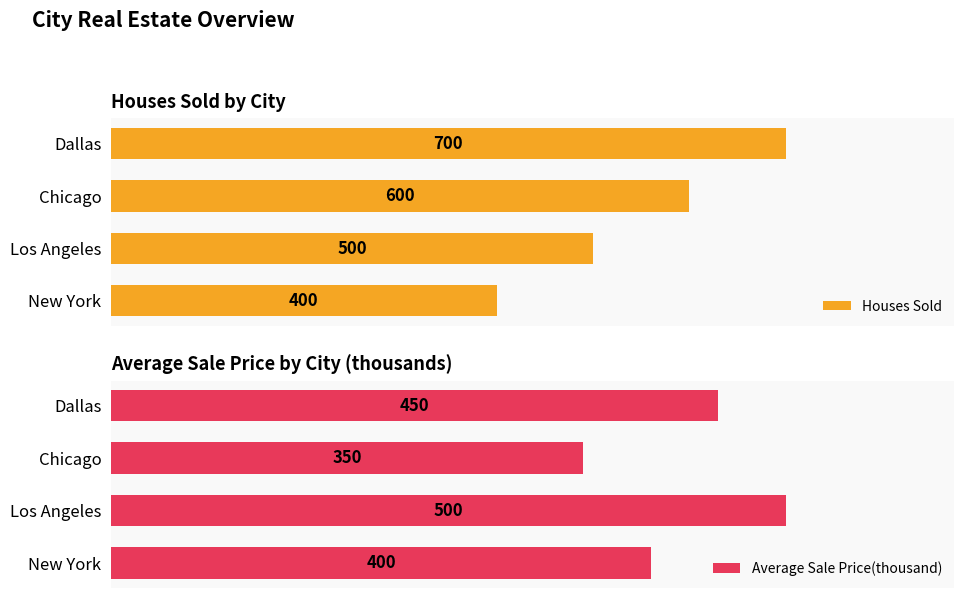

What is the minimum value shown in the chart?

350